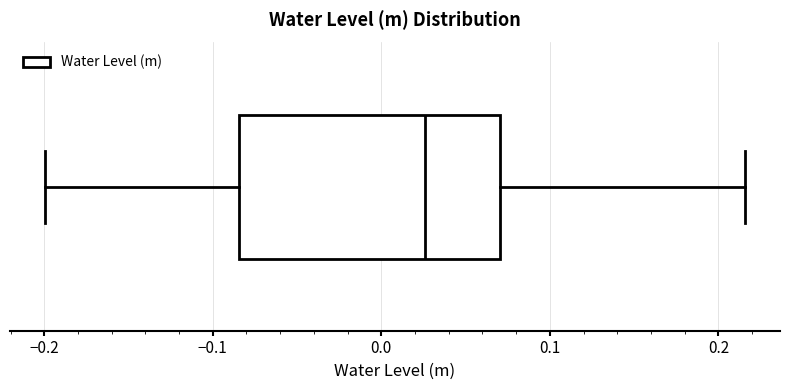

Where does the median line of the box sit on the x-axis? The values are not printed on the chart, so give them approximately, as read against the axis.

0.03